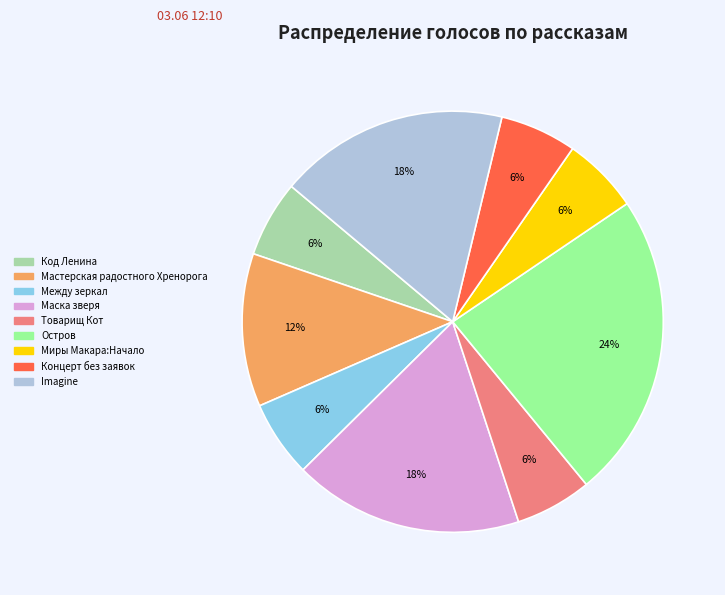

What percentage is the Код Ленина slice, to the nearest percent?

6%